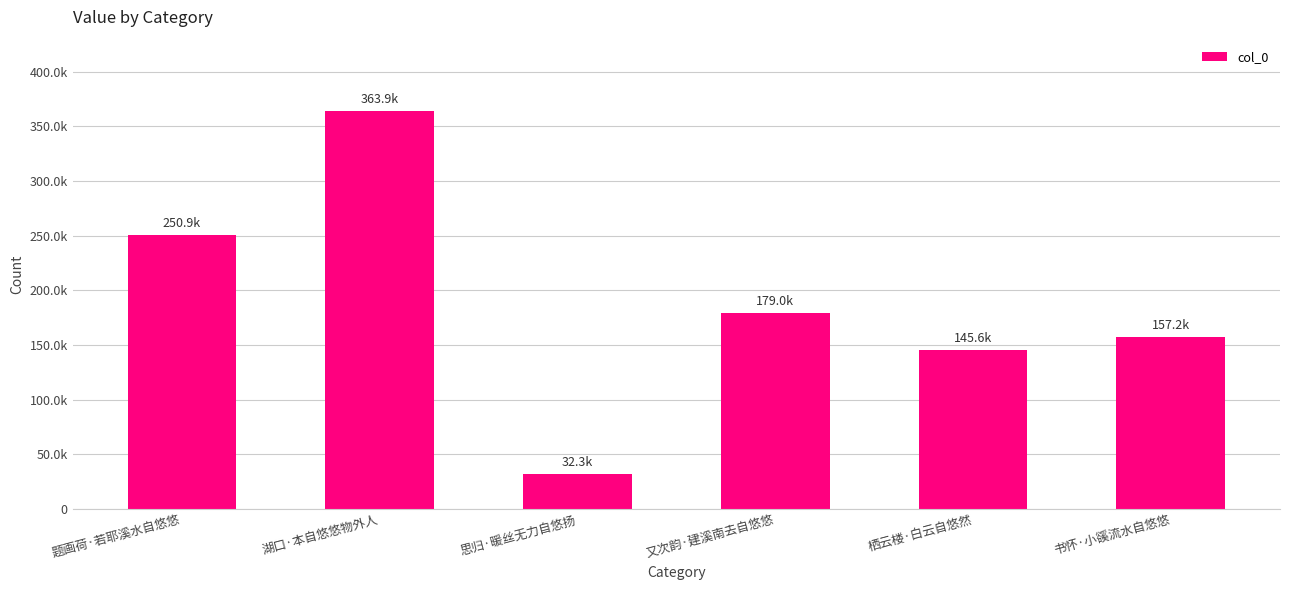

Between 题画荷·若耶溪水自悠悠 and 湖口·本自悠悠物外人, which is larger?

湖口·本自悠悠物外人